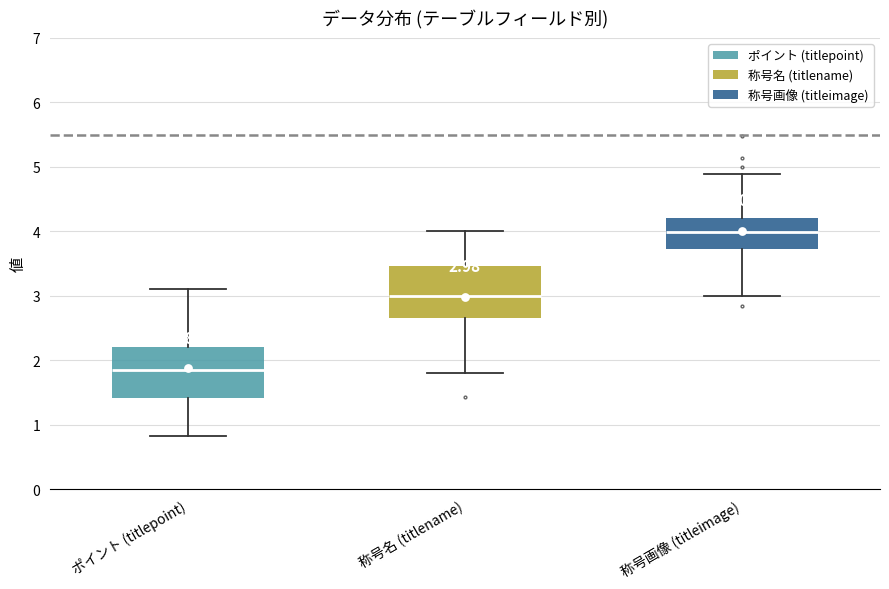

Which box has the lowest median line?

ポイント (titlepoint)